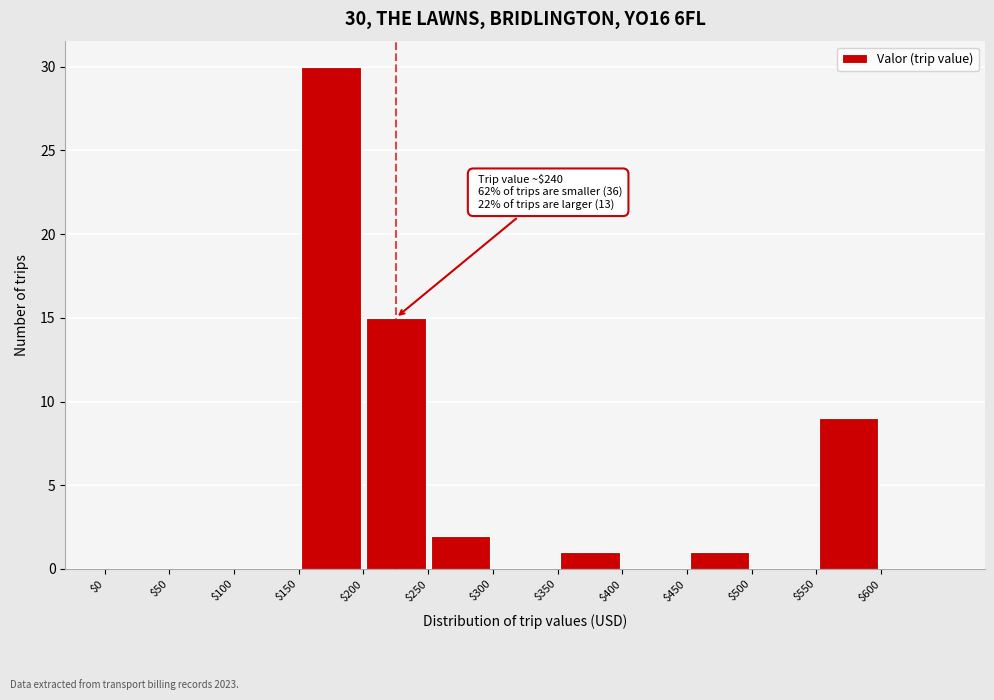

Over which range of the x-axis is the bar tallest?

150 to 200